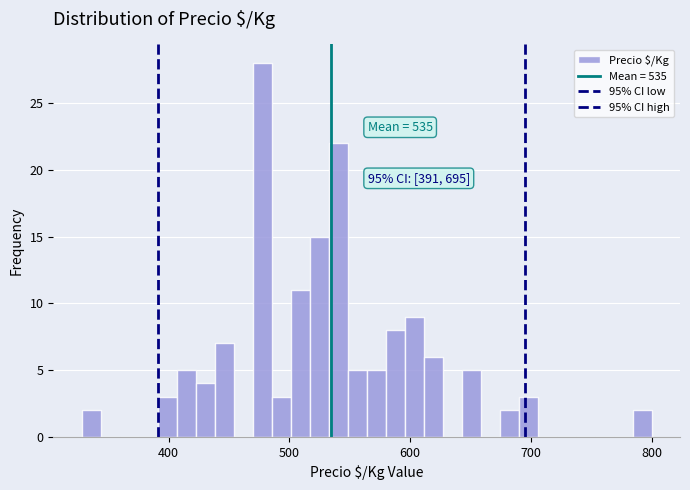

Around what value on the x-axis is the tallest bar? Give the approximate position of its centre, as read against the axis.

480